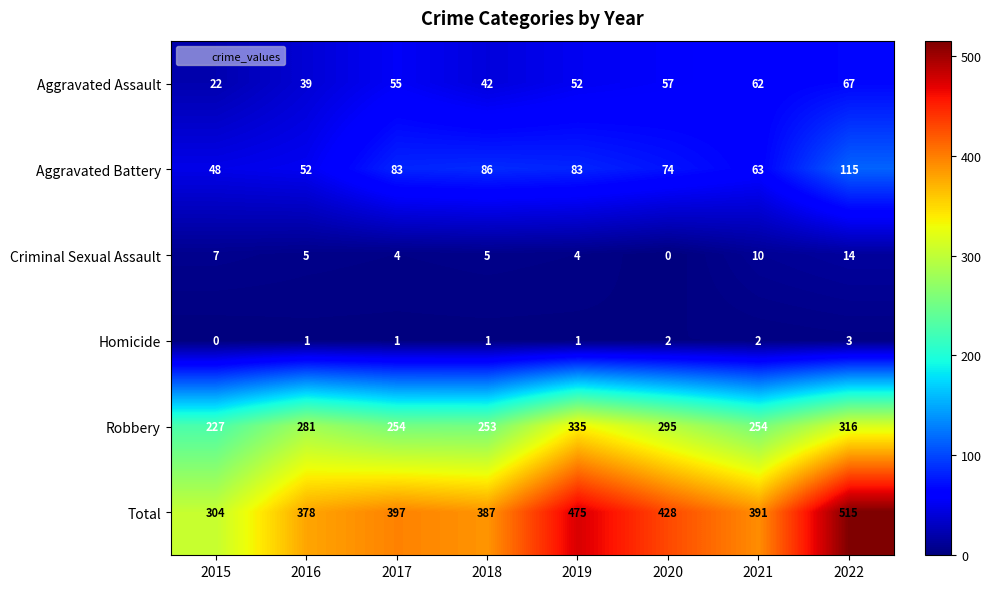

Where is Criminal Sexual Assault nearest to the value 7?

2015